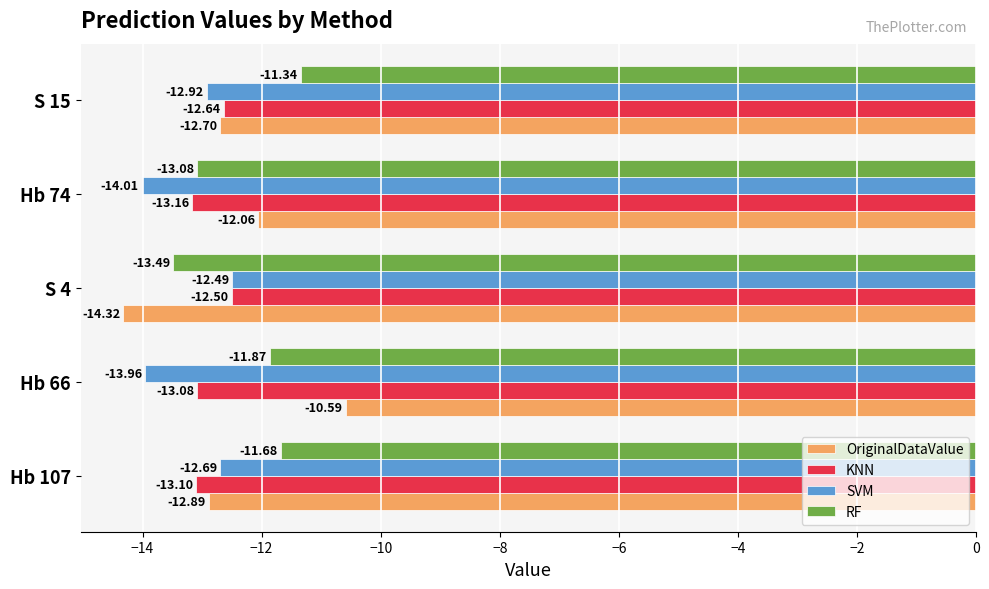

What is the sum of all RF values?

-61.5